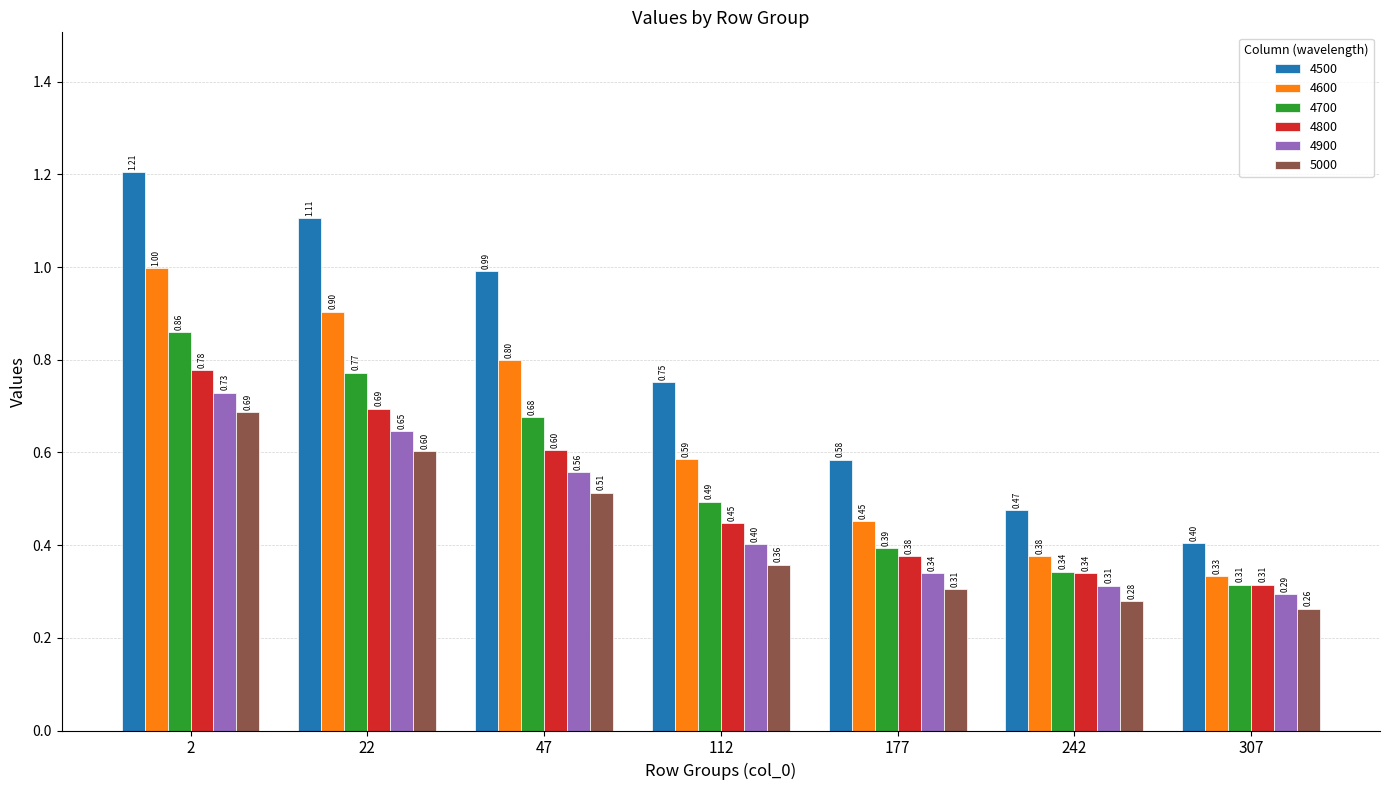

Which series has the widest spread of values?

4500